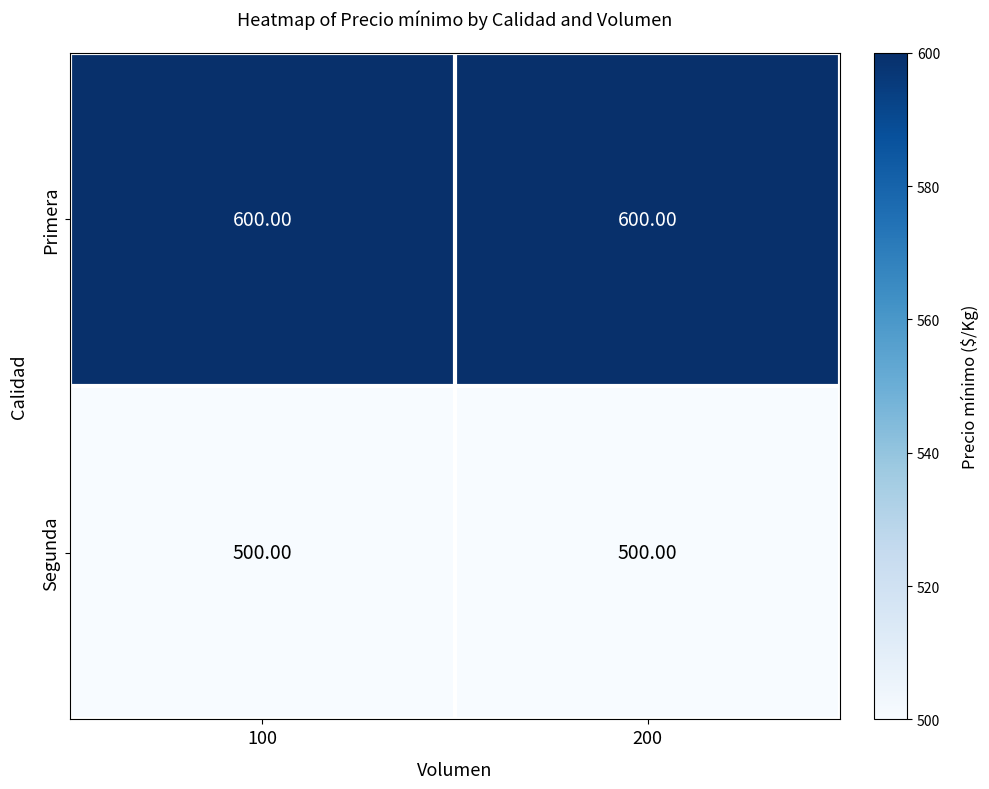

What is the greatest value displayed?

600